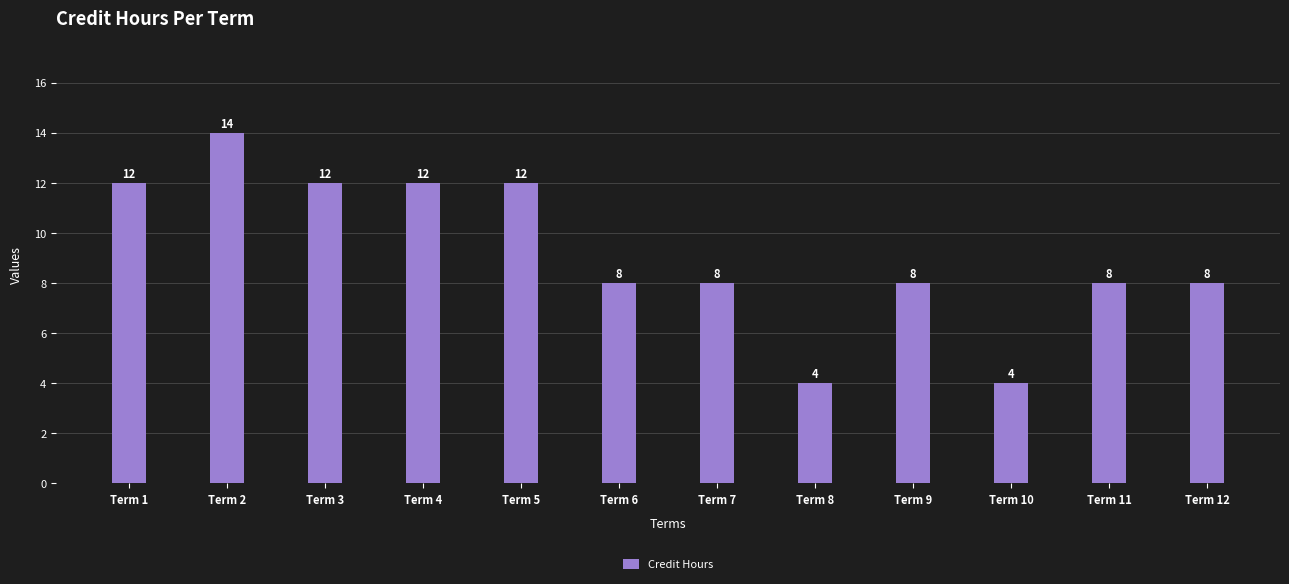

Is it true that the value at Term 12 is 2?

False